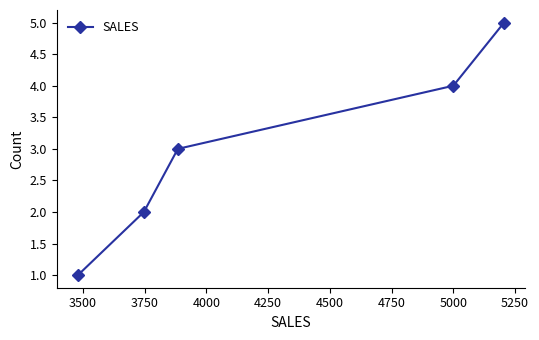

What is the greatest value displayed?

5